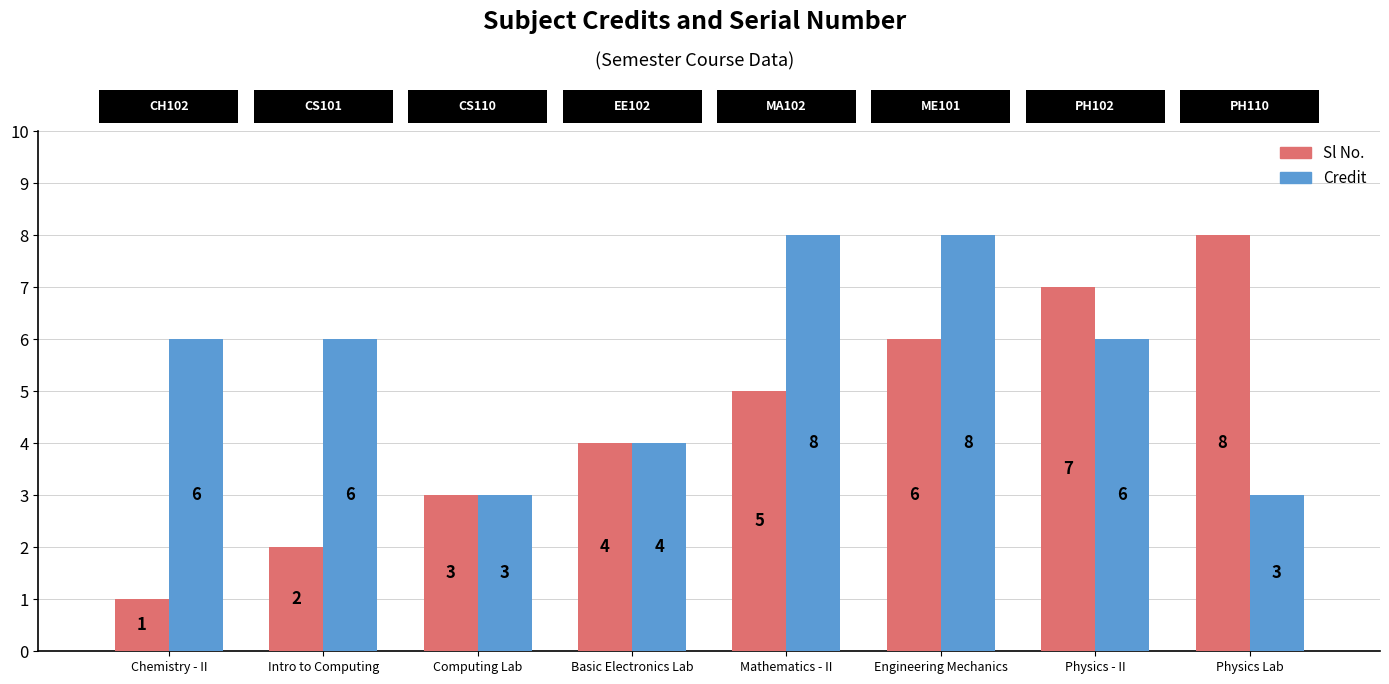

Is it true that Credit equals 3 at Computing Lab?

True